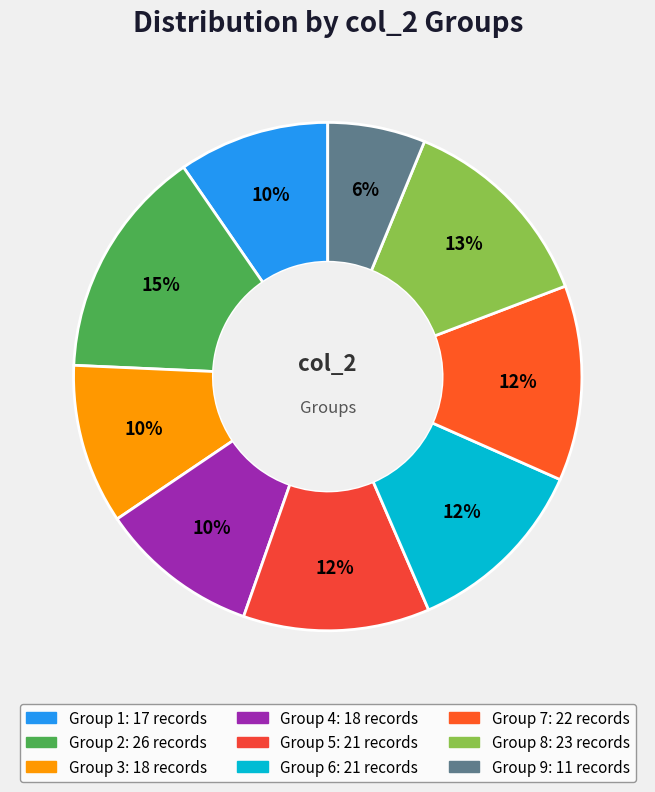

To the nearest percent, what is the average slice percentage?

11%